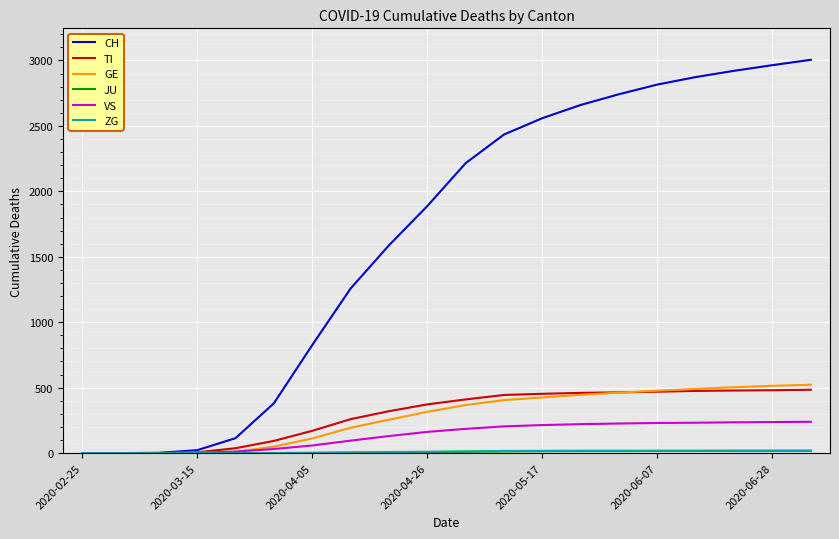

Which series has the widest spread of values?

CH